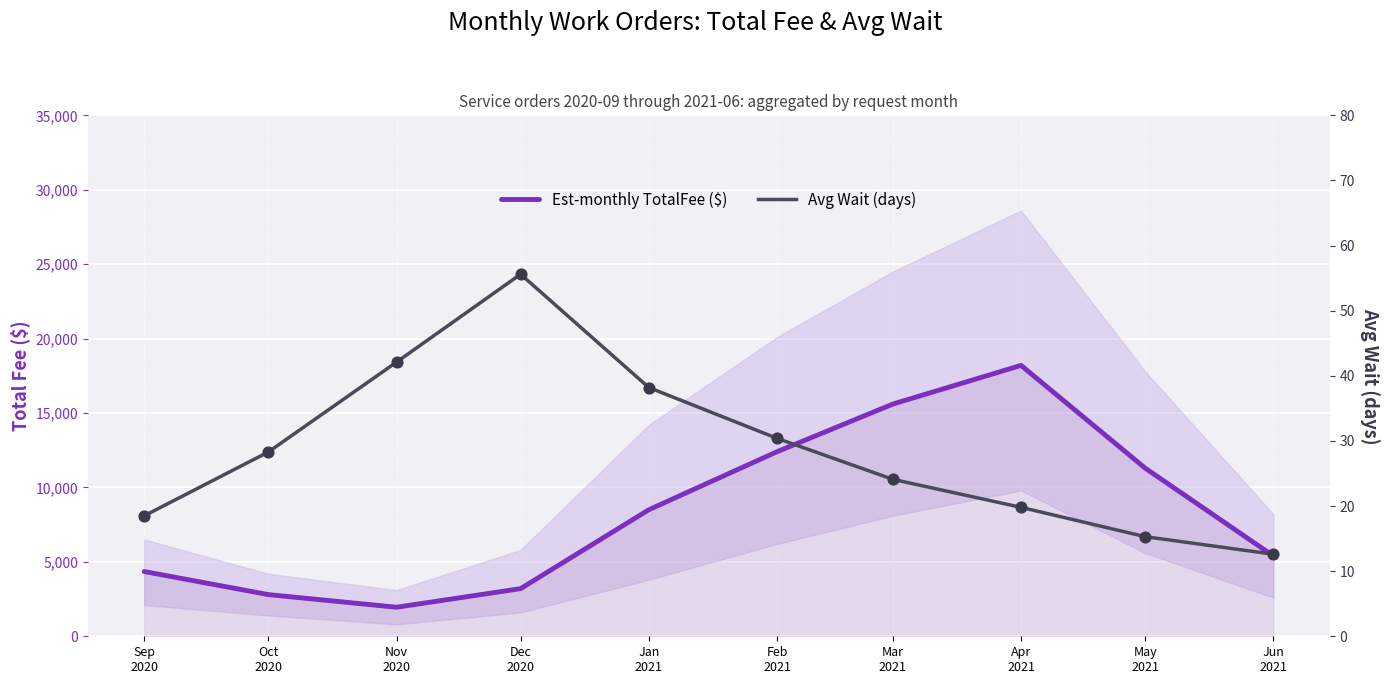

Which series has the widest spread of Y values?

Est-monthly TotalFee ($)